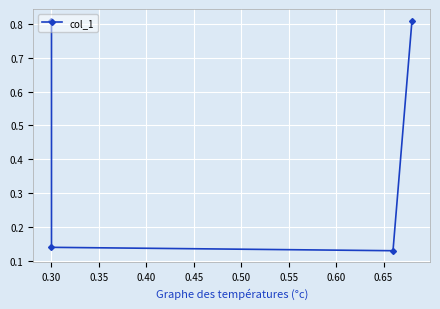

Reading left to right, what are all the values shown in this chart?

0.8	0.1	0.1	0.8